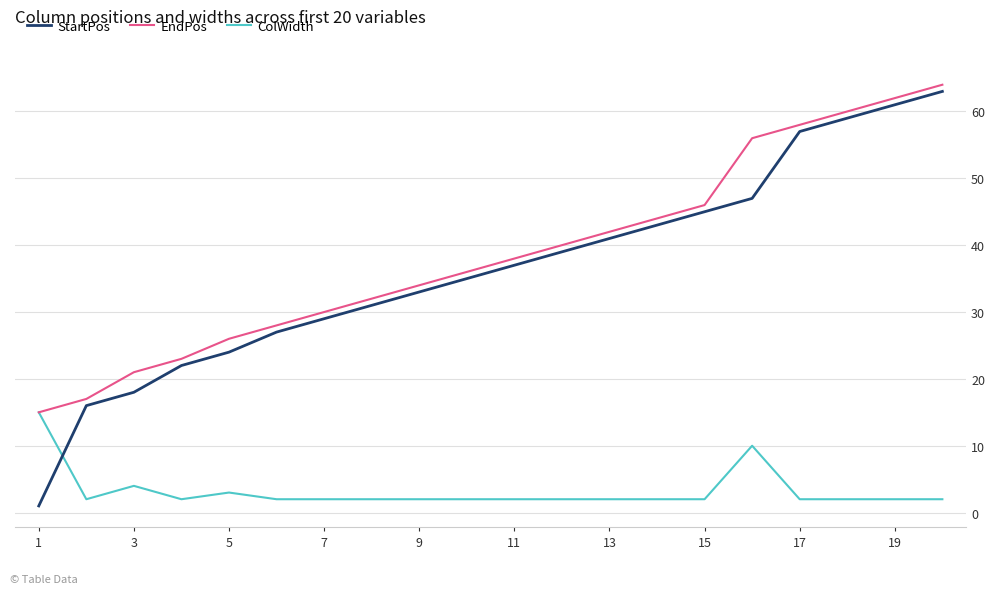

How many lines are shown in the chart?

3